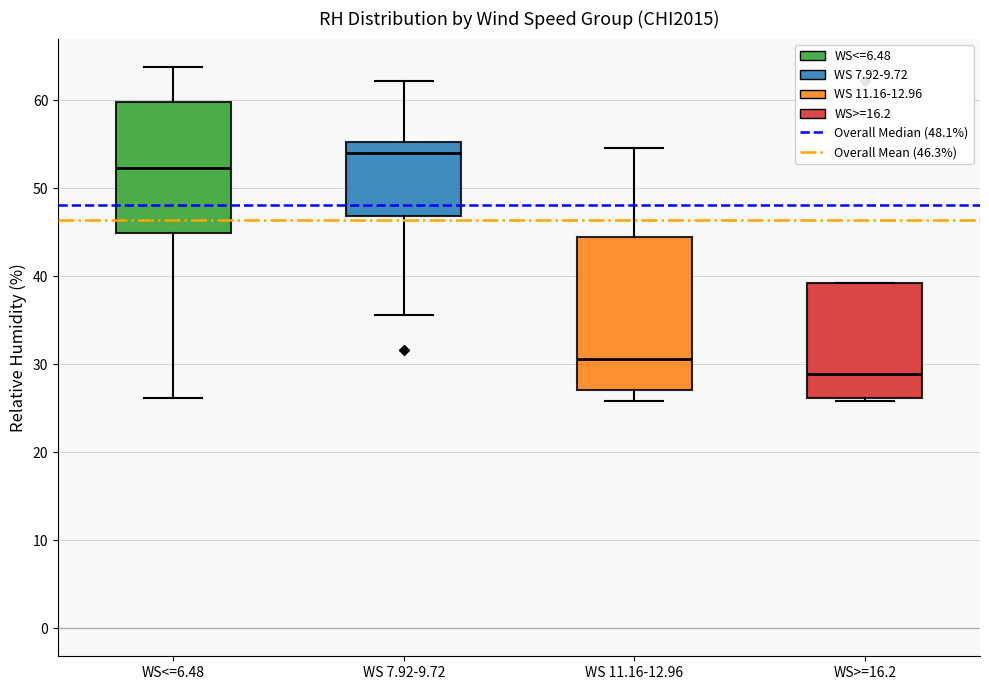

Reading left to right, transcribe this box plot: for each box, give where its median line is, the range the box spans, and where its two whiskers end, as read against the y-axis. The values are not printed on the chart, so give them approximately, as read against the axis.

WS<=6.48: median 52, box 45 to 60, whiskers 26 to 64
WS 7.92-9.72: median 54, box 47 to 55, whiskers 36 to 62
WS 11.16-12.96: median 31, box 27 to 45, whiskers 26 to 55
WS>=16.2: median 29, box 26 to 39, whiskers 26 (just below the box's lower edge) to 39